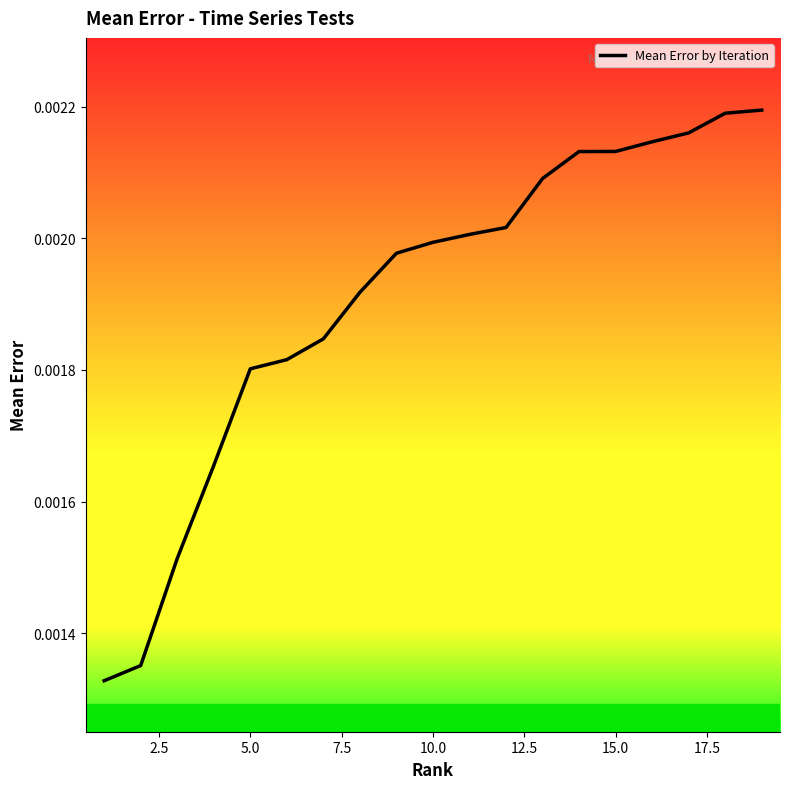

Does the chart have visible grid lines?

No